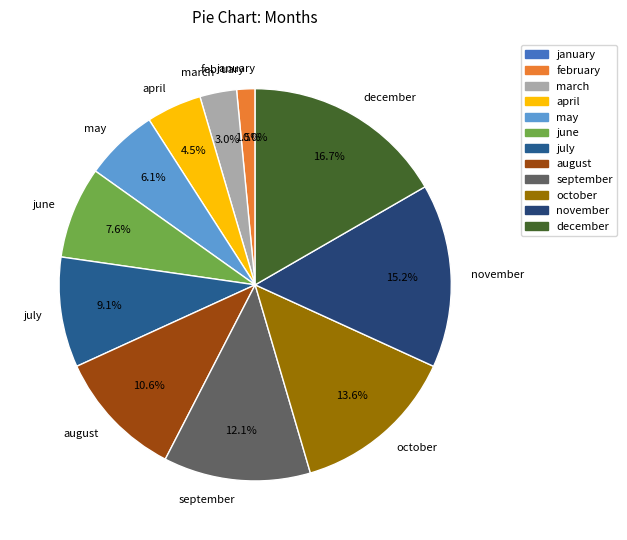

How much of the chart is everything except november?

84.8%